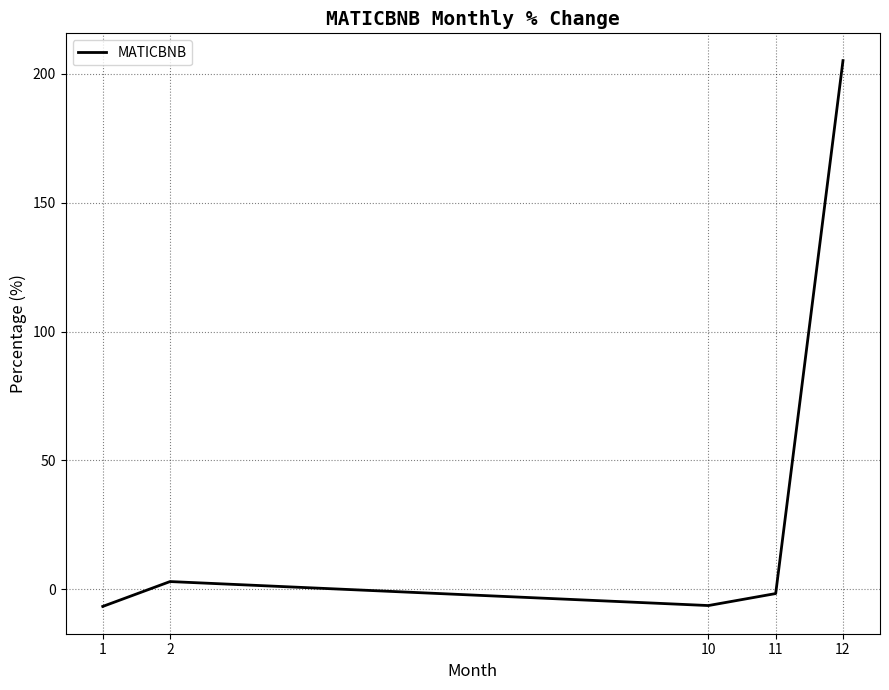

At which category does the chart reach its peak across all series?

12